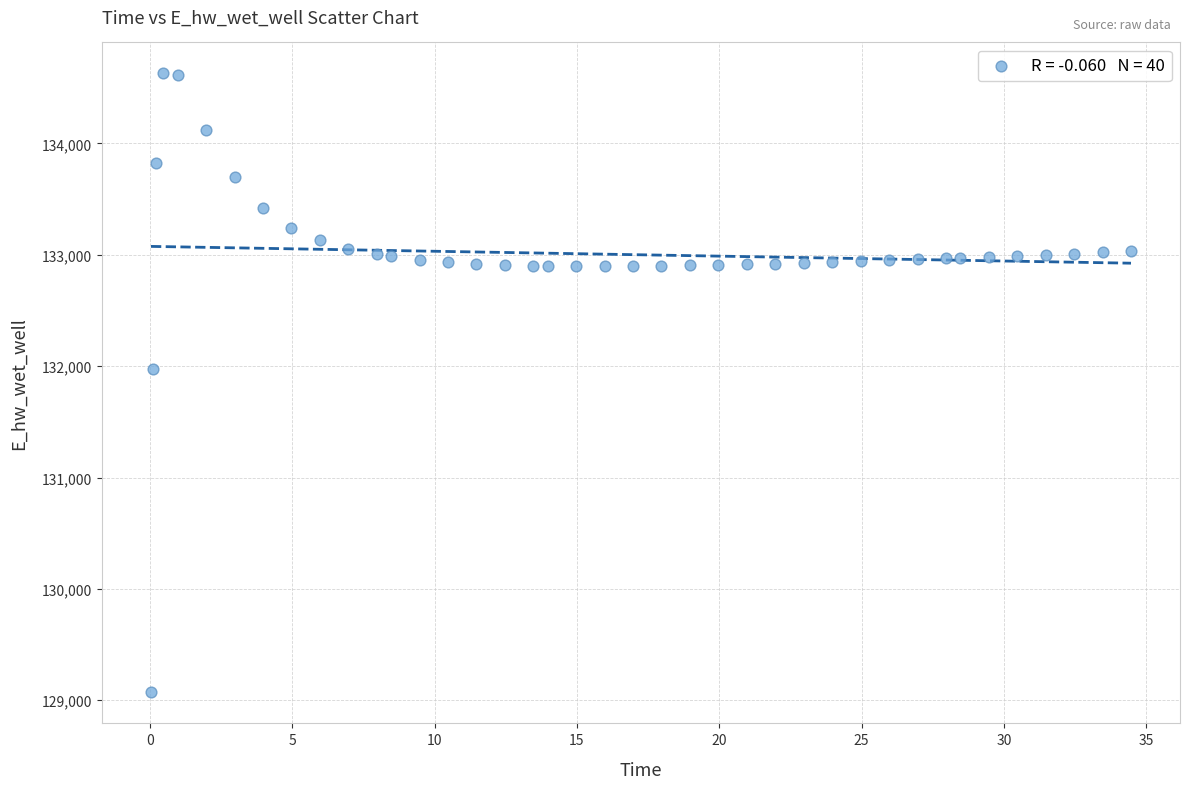

What is the range of X values (max minus min)?

34.4